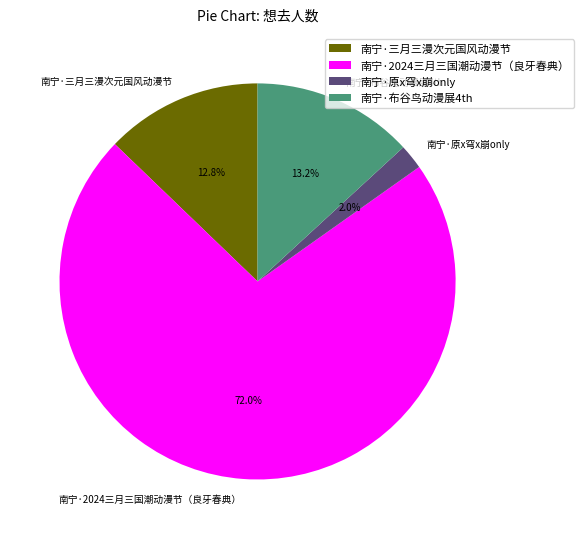

How many segments does this pie chart have?

4